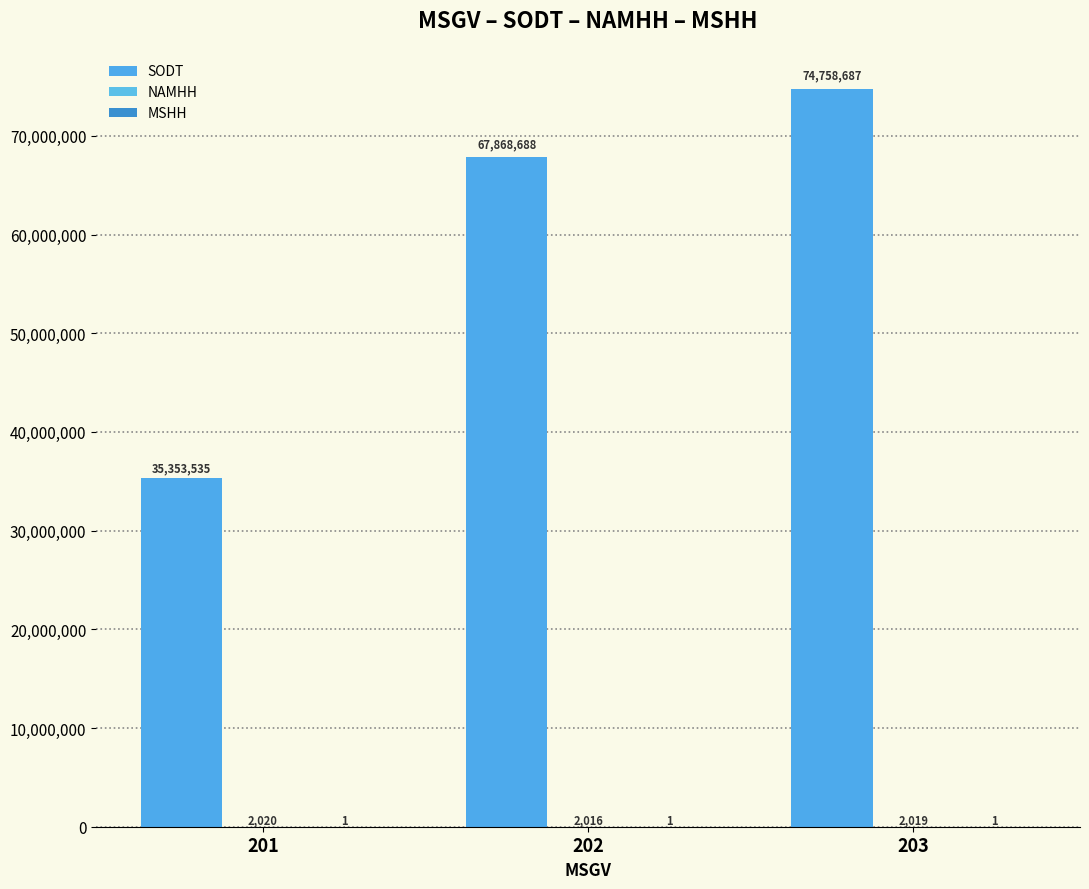

The NAMHH series shows 568 at 202. True or false?

False